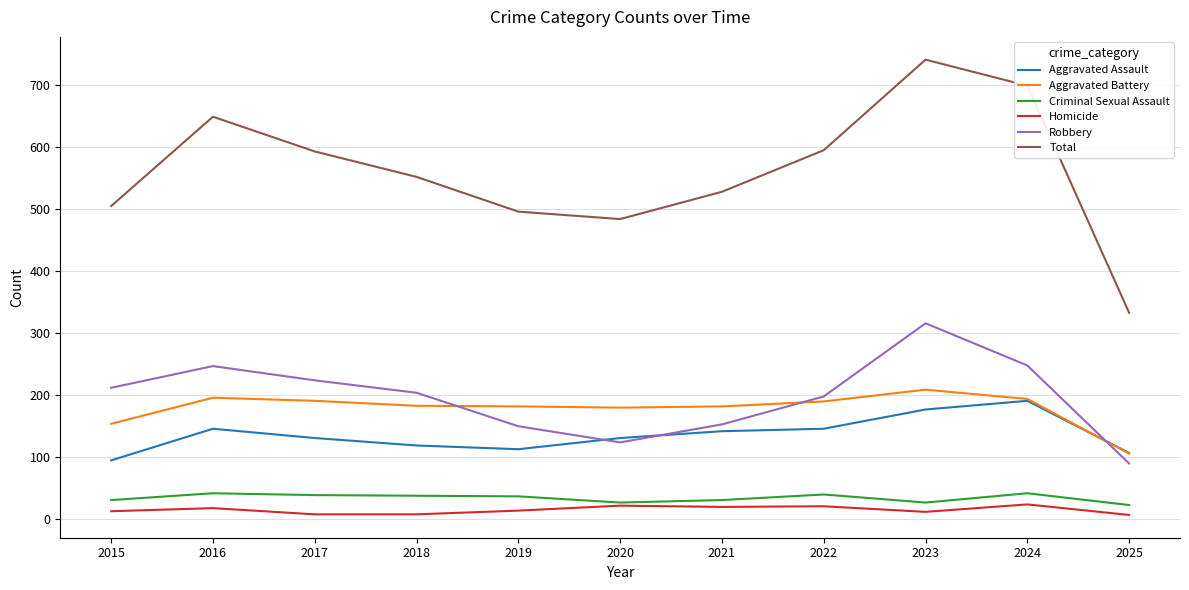

What are all the series names shown in the legend?

Aggravated Assault, Aggravated Battery, Criminal Sexual Assault, Homicide, Robbery, Total